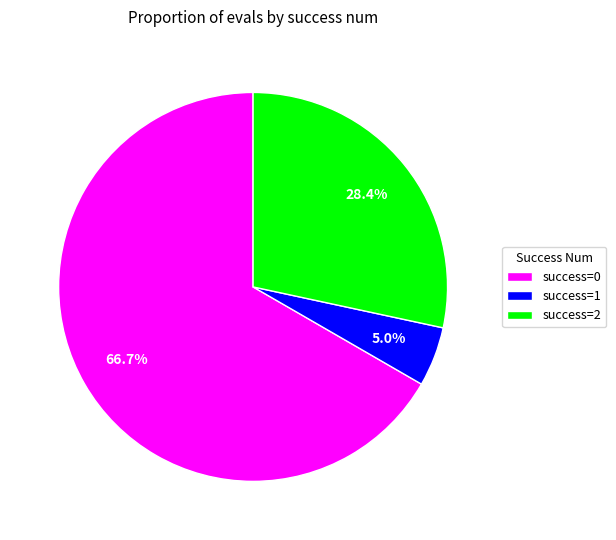

To the nearest percent, what is the difference between the largest and smallest slice percentages?

62%